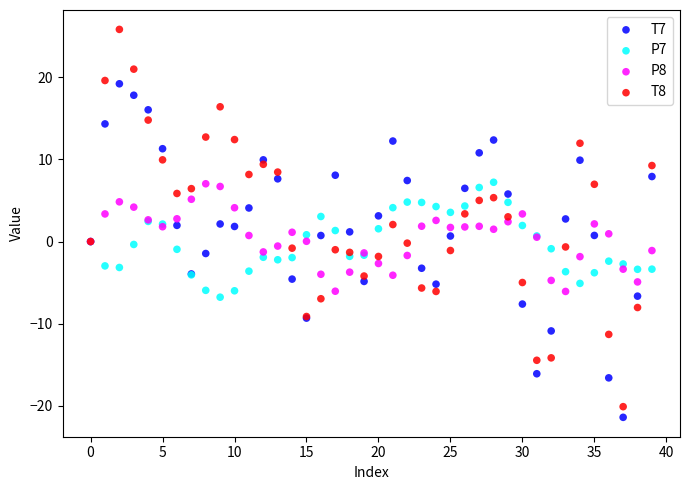

Which series contains the highest Y value?

T8